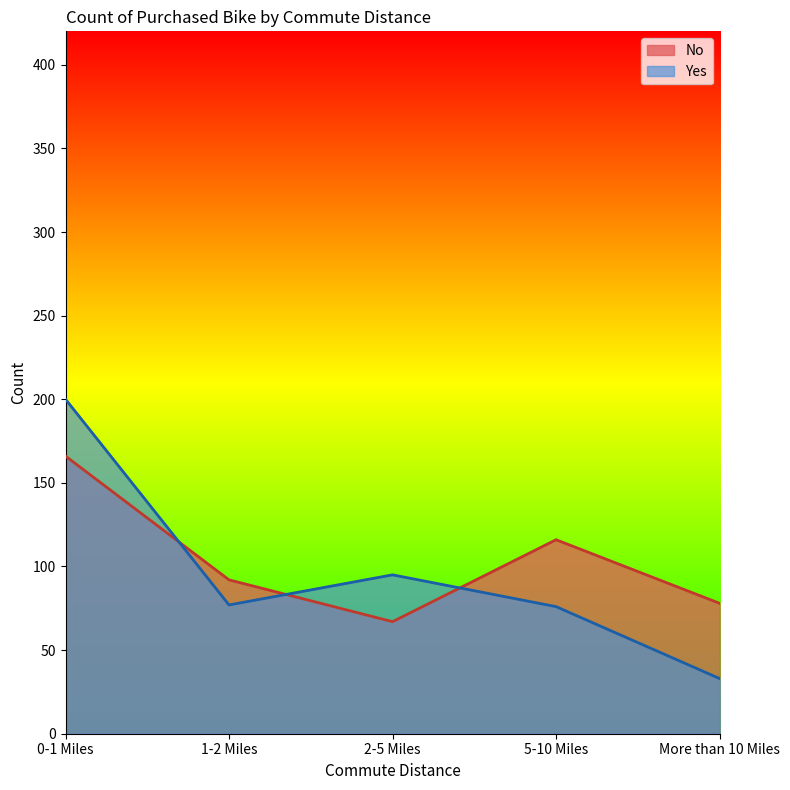

What is the difference between the second highest and minimum values in the Yes series?

62